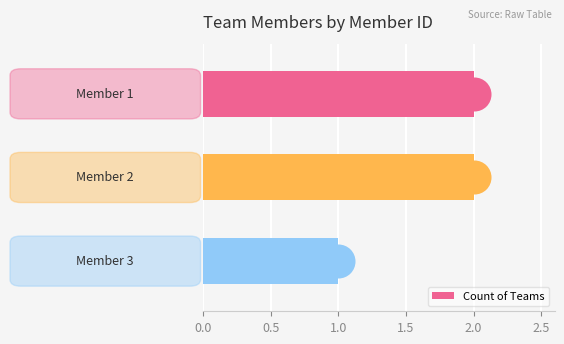

What is the sum of all Count of Teams values?

5